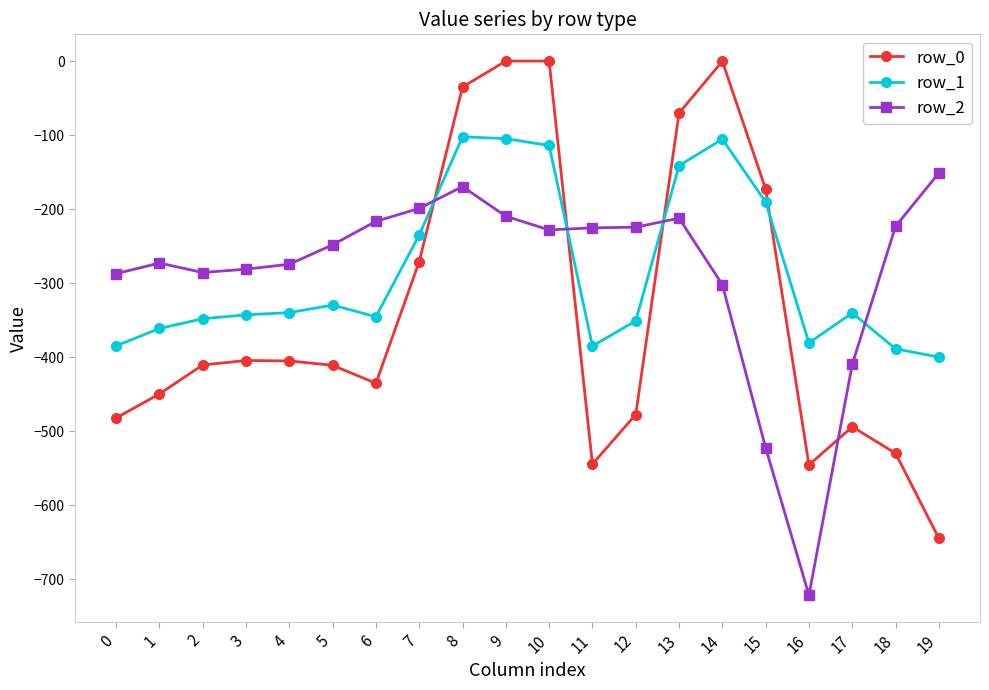

What is the difference between the maximum and minimum values in the row_0 series?

644.5